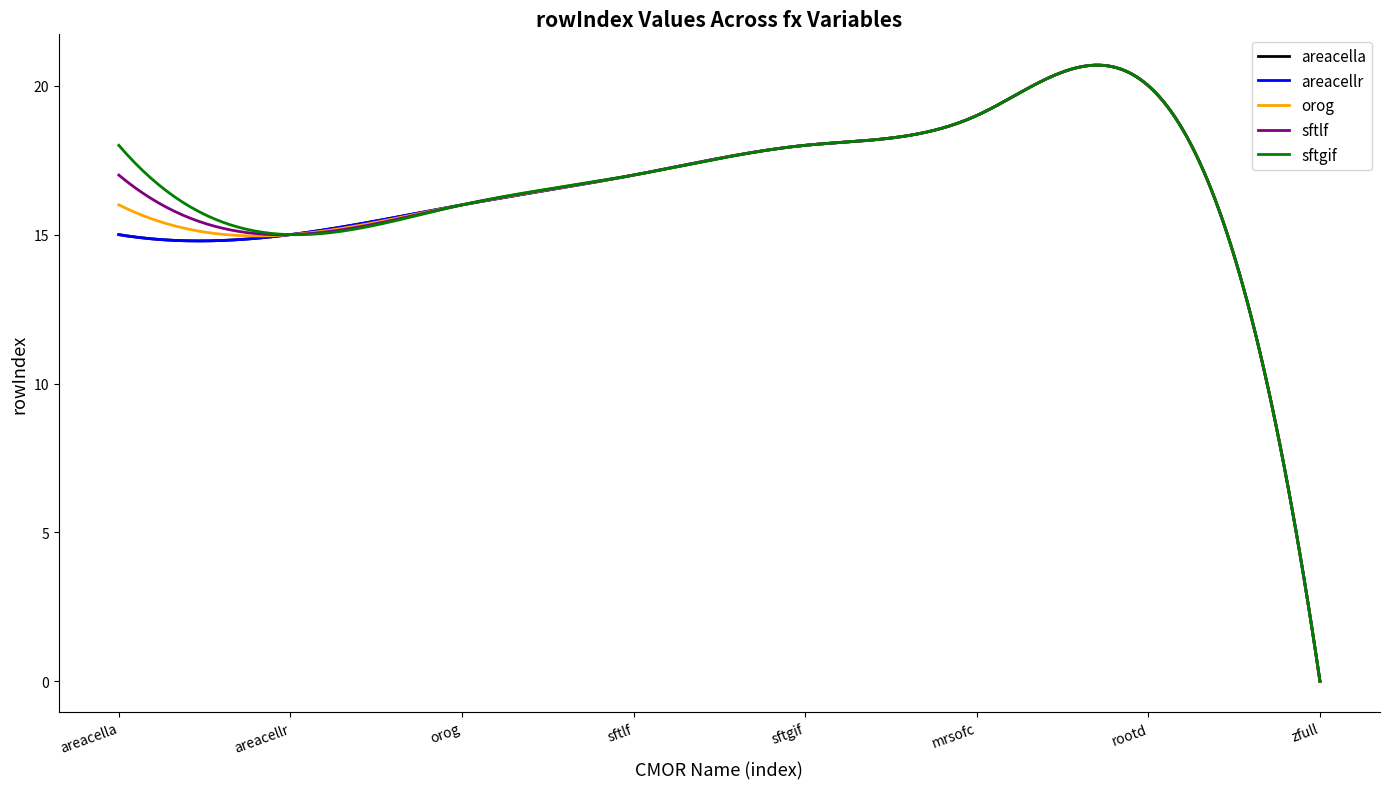

Reading left to right, extract all data points from this chart.

areacella: 15	15	16	17	18	19	20	0
areacellr: 15	15	16	17	18	19	20	0
orog: 16	15	16	17	18	19	20	0
sftlf: 17	15	16	17	18	19	20	0
sftgif: 18	15	16	17	18	19	20	0